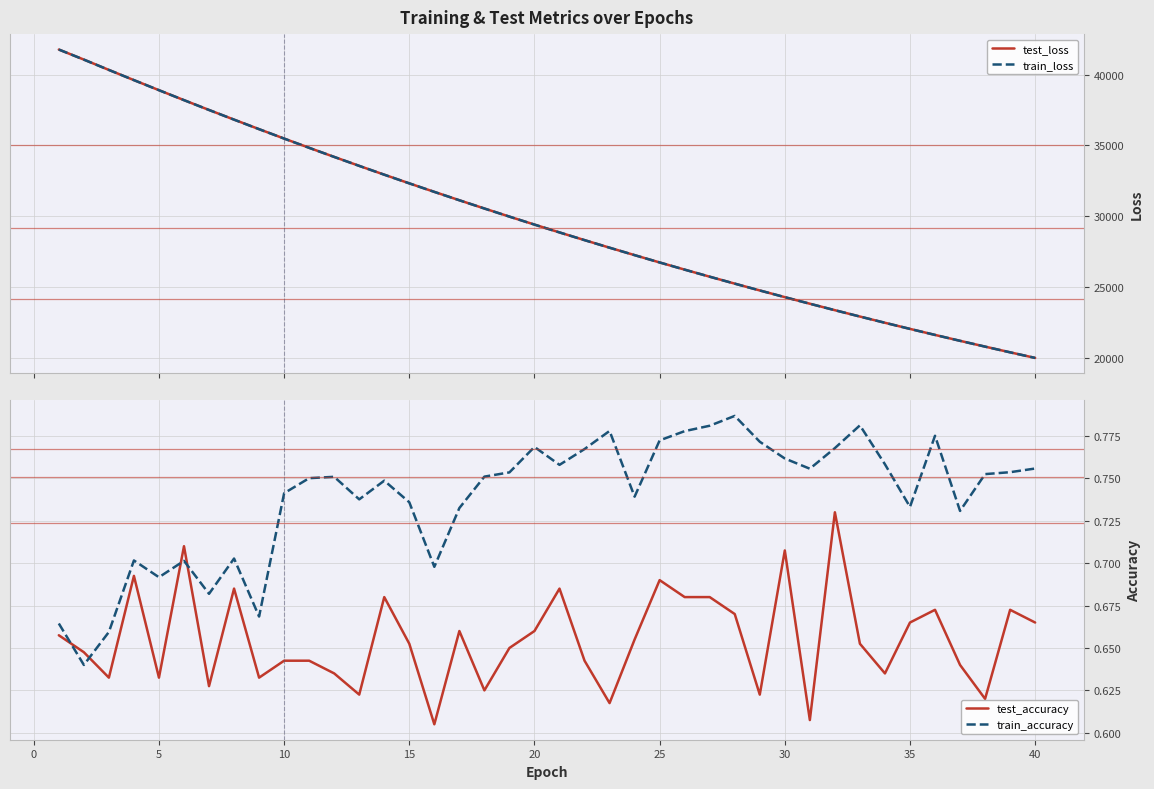

True or false: test_accuracy and train_accuracy cross at least once.

True